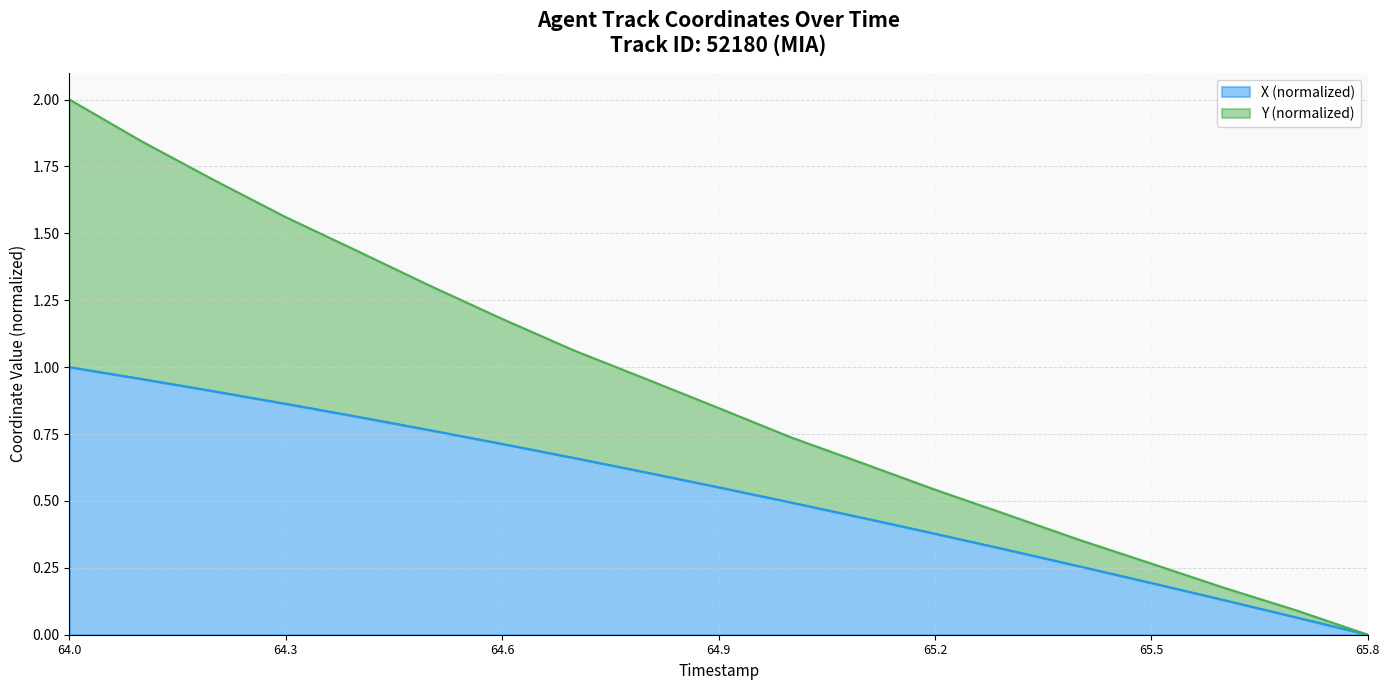

At how many categories does at least one series exceed 1?

8